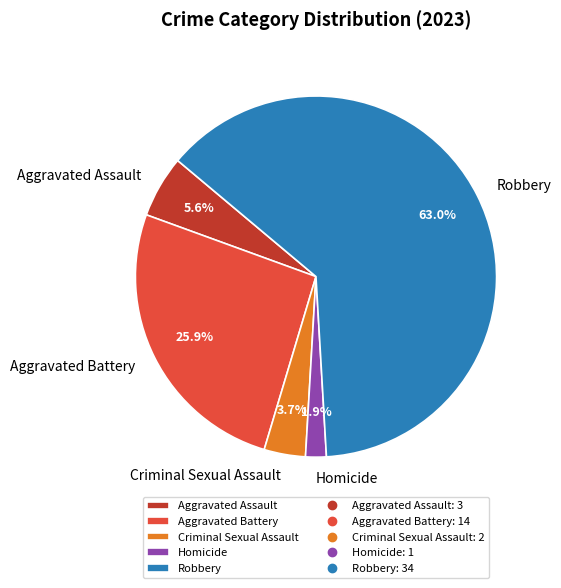

What is the largest slice in the pie chart?

Robbery